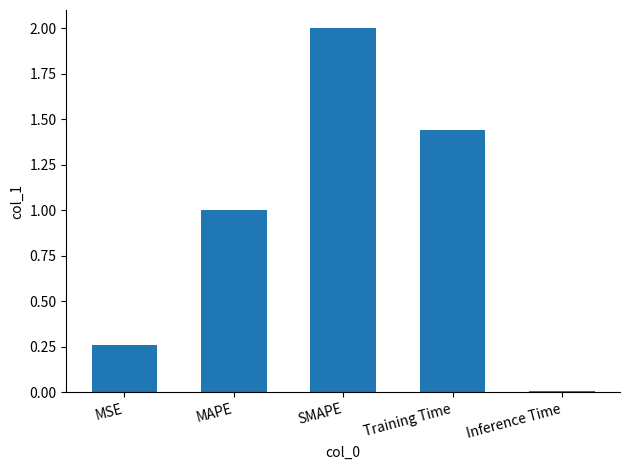

Where is the data nearest to the value 1?

MAPE